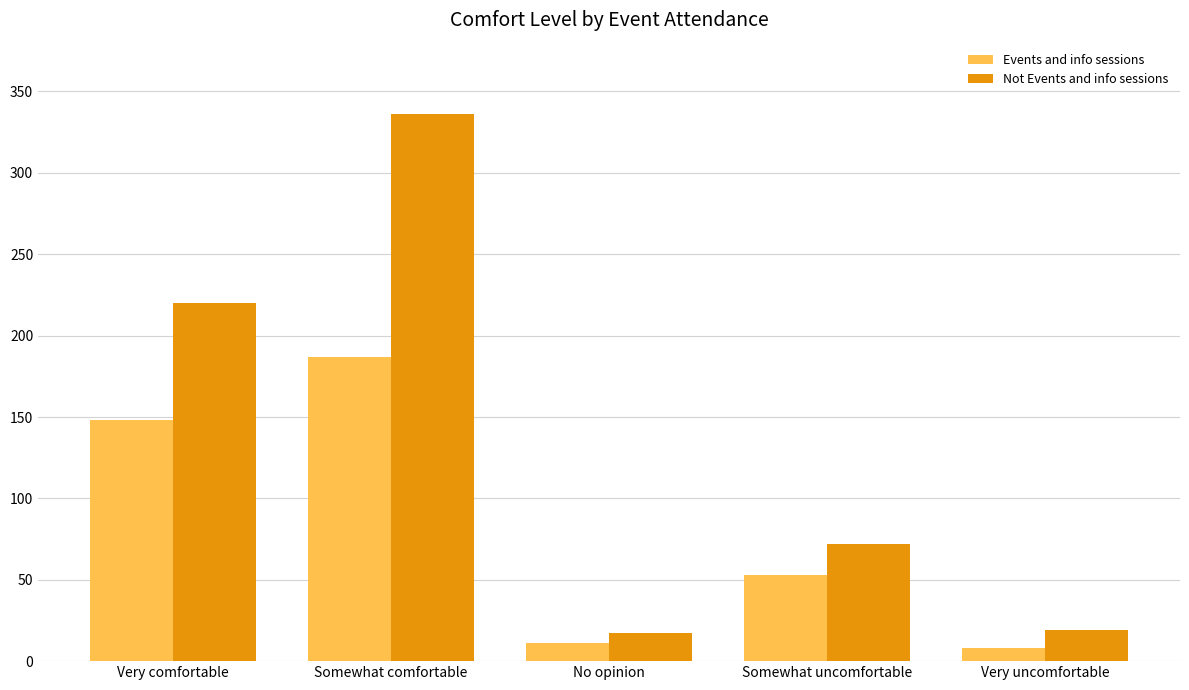

What position from the left is Somewhat uncomfortable?

4